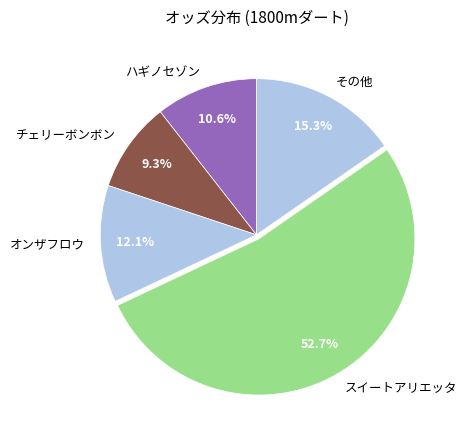

How much of the chart is everything except チェリーボンボン?

90.7%